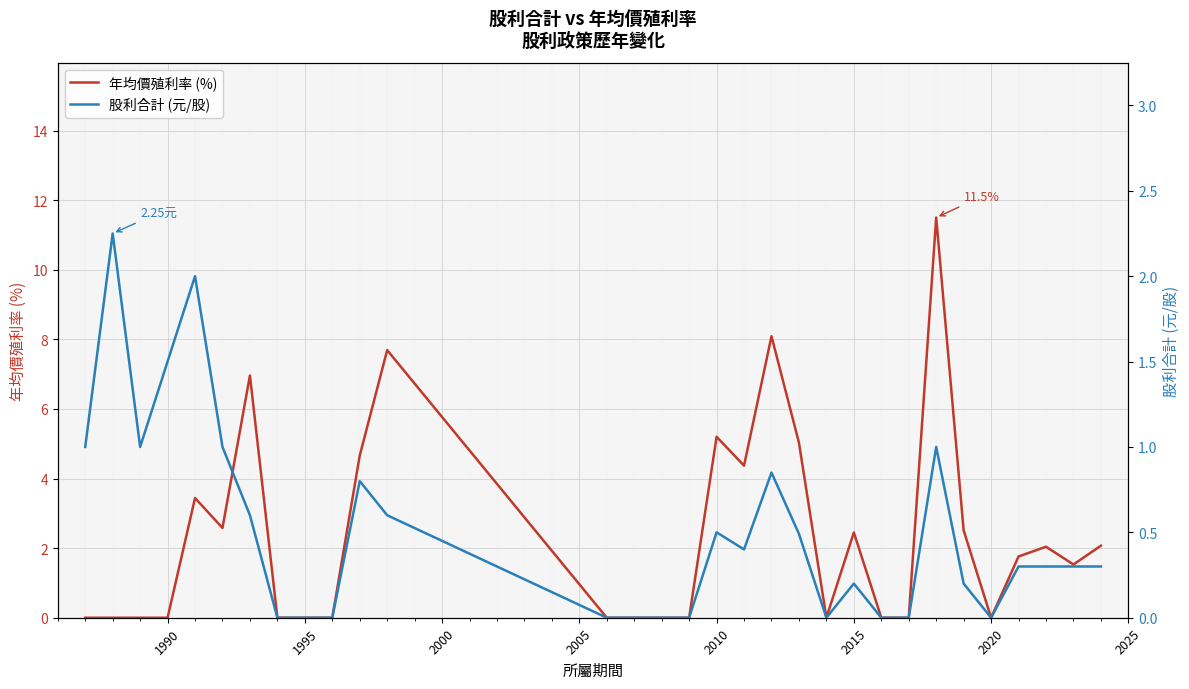

List the series in order of their peak value, highest first.

年均價殖利率 (%), 股利合計 (元/股)